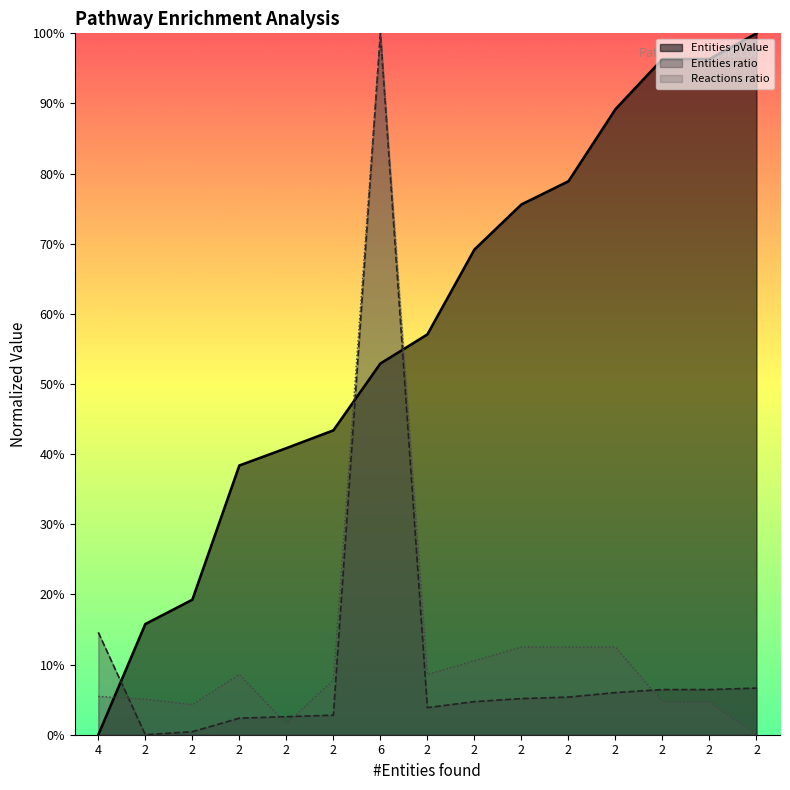

Rank the series by their maximum value, from highest to lowest.

Entities pValue, Entities ratio, Reactions ratio